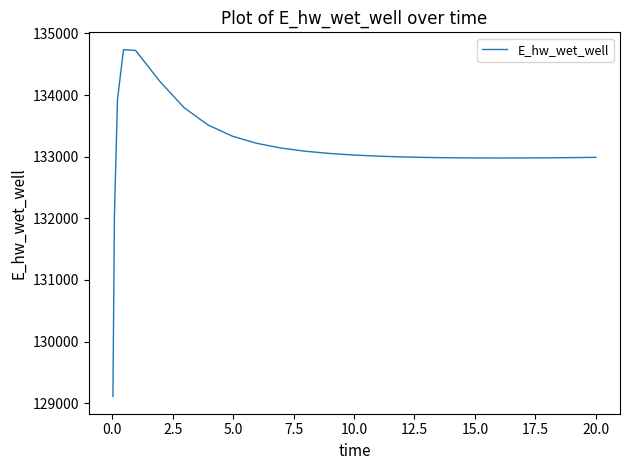

What is the smallest value displayed?

129110.6